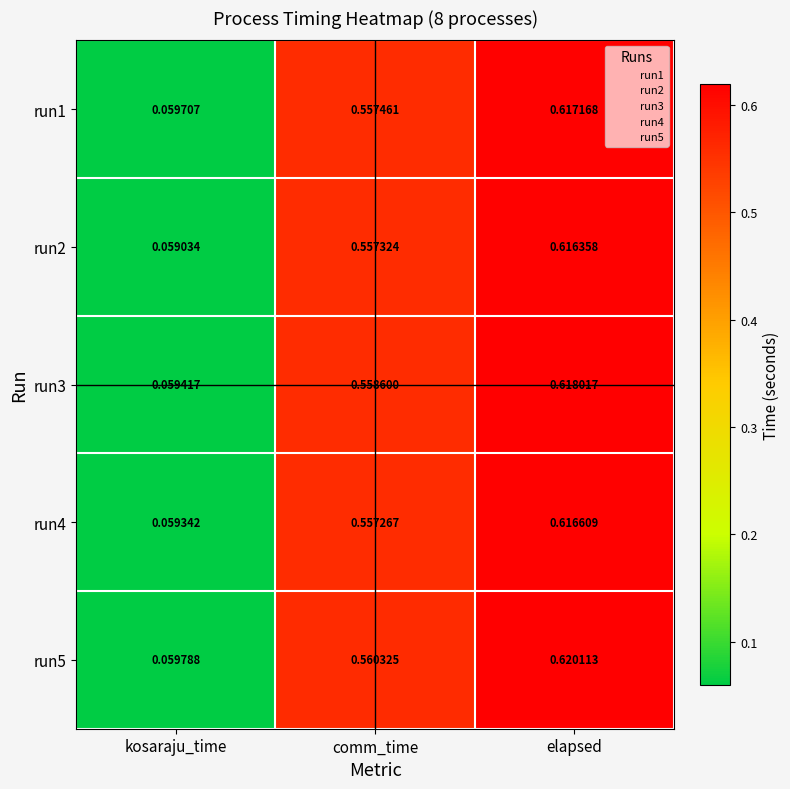

Which series changed the most between kosaraju_time and comm_time?

run5